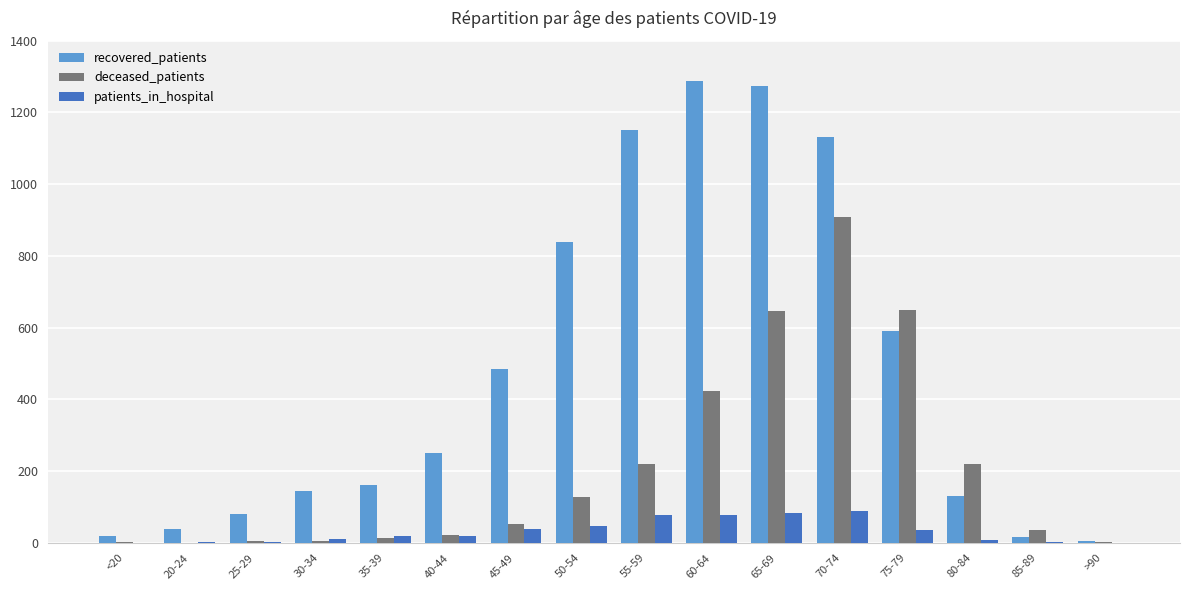

Which series has the largest total across all categories?

recovered_patients